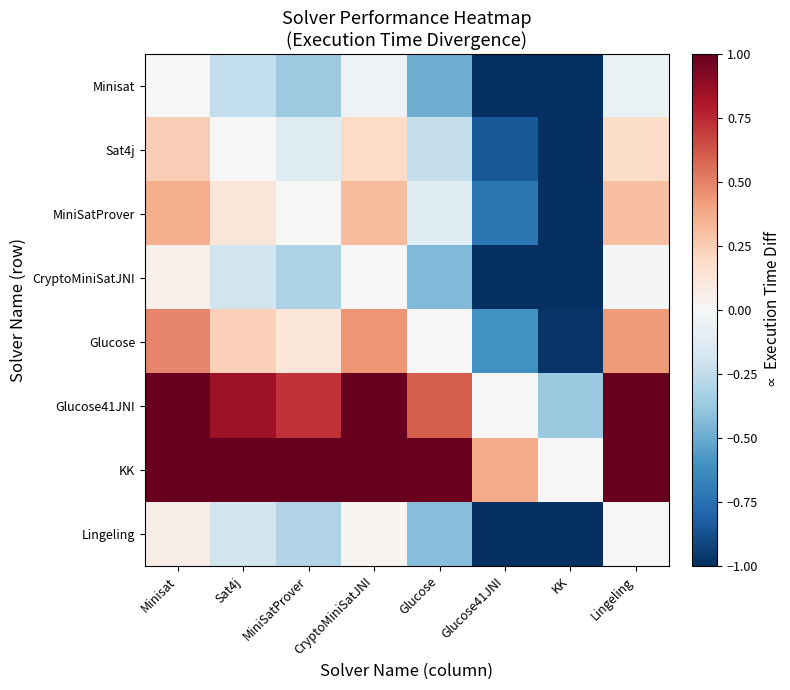

What is the total value across all series at Glucose?

-0.1